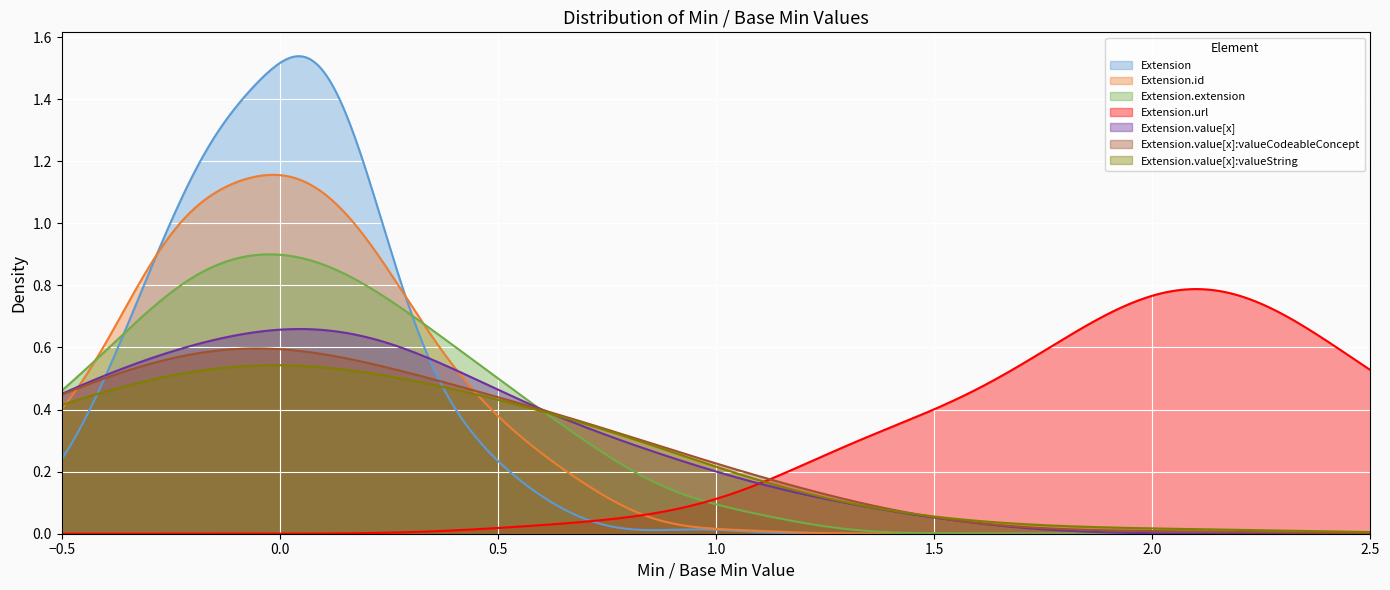

Which series has the widest spread of values?

Extension